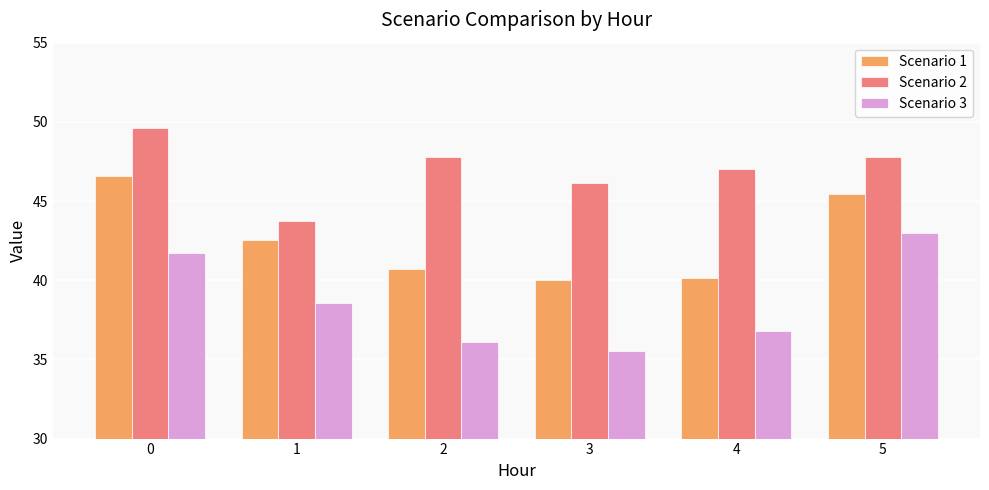

What is the difference between the maximum and minimum values in the Scenario 2 series?

5.9